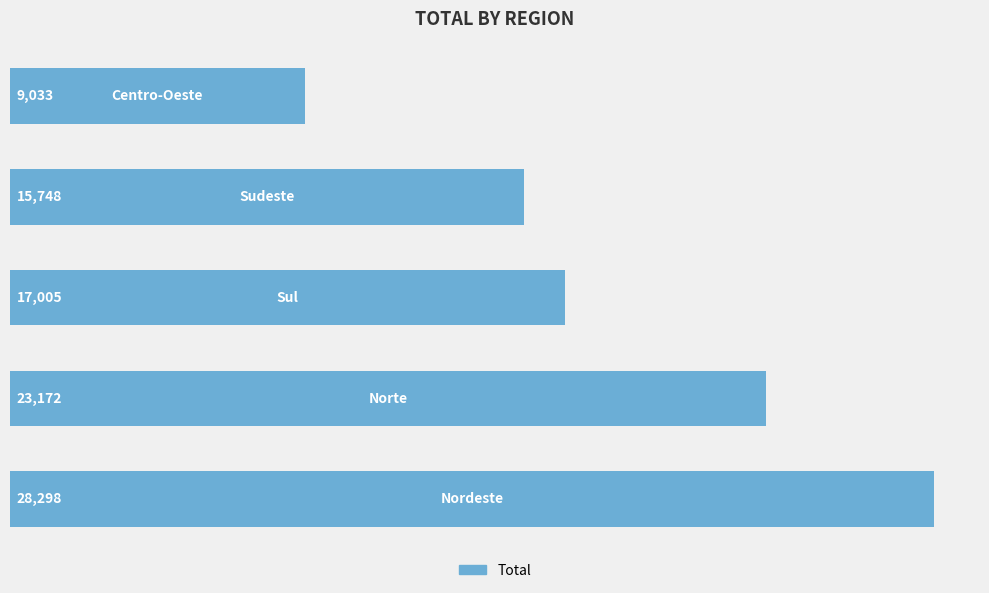

What is the greatest value displayed?

28298